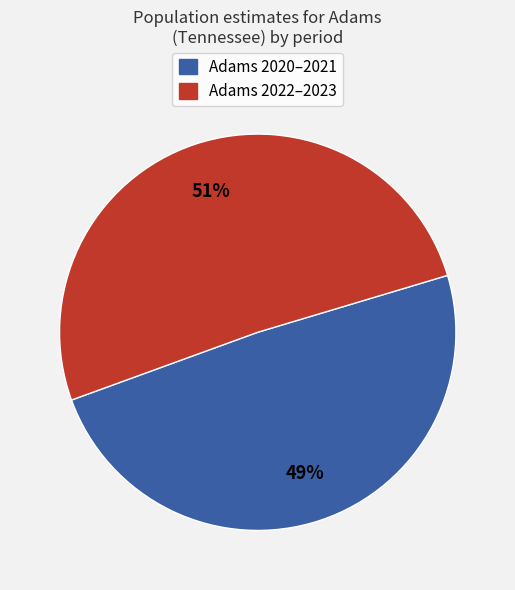

To the nearest percent, what is the average slice percentage?

50%